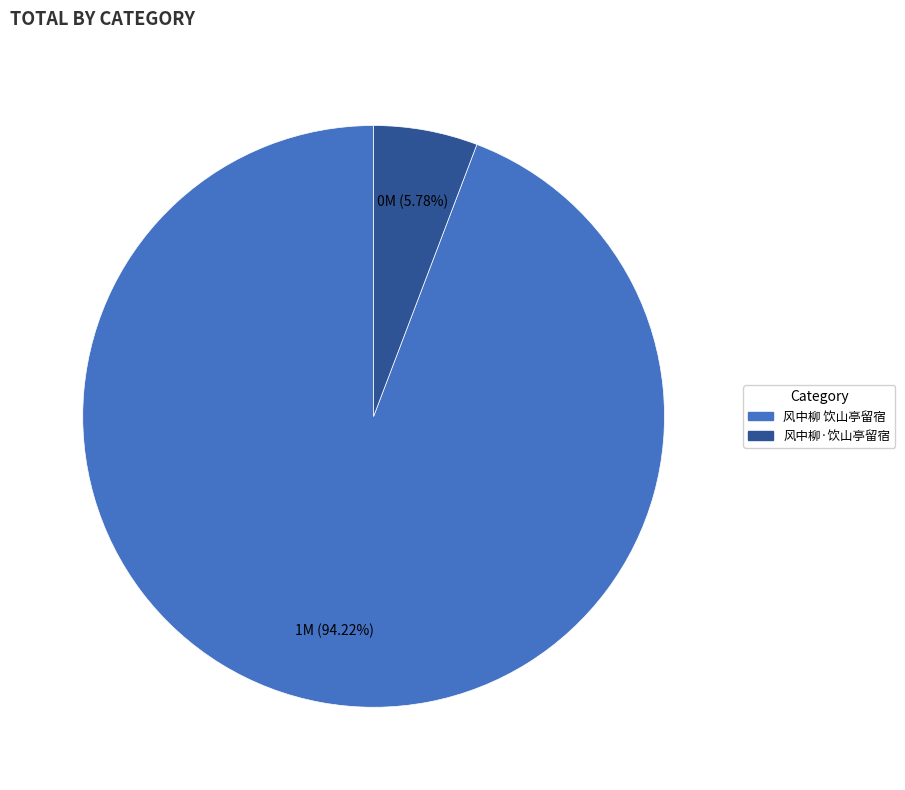

Do 风中柳 饮山亭留宿 and 风中柳·饮山亭留宿 together represent more than half of the pie?

Yes